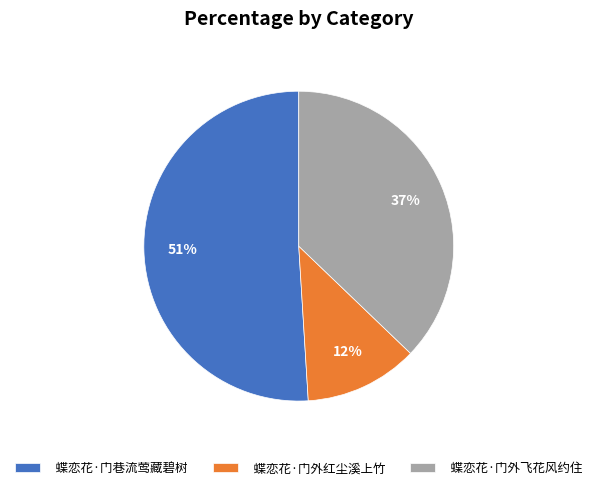

To the nearest percent, what portion does 蝶恋花·门外飞花风约住 represent?

37%